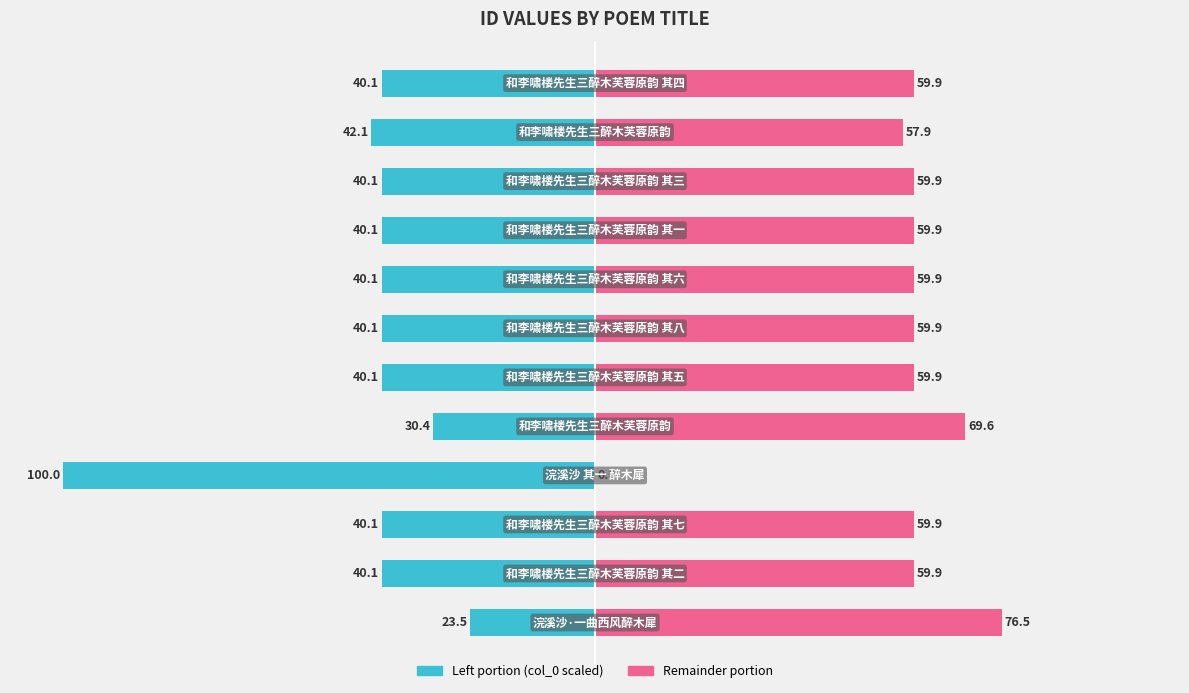

How many groups of bars are there?

12